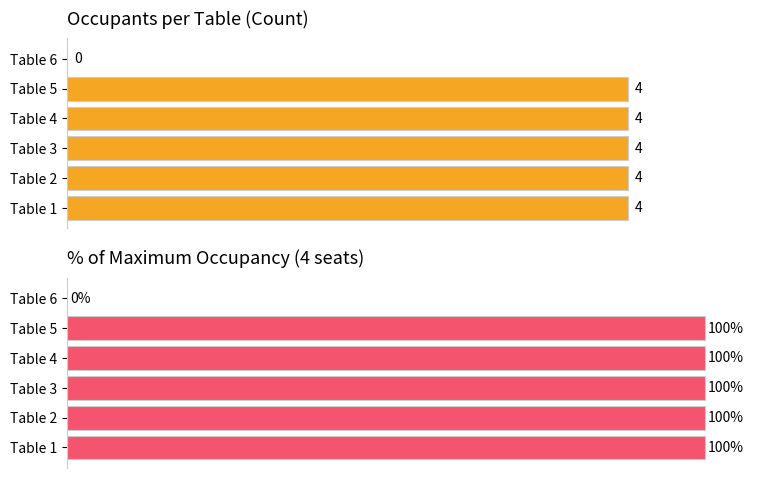

How many values in the % of Max Occupancy series are below 100?

1